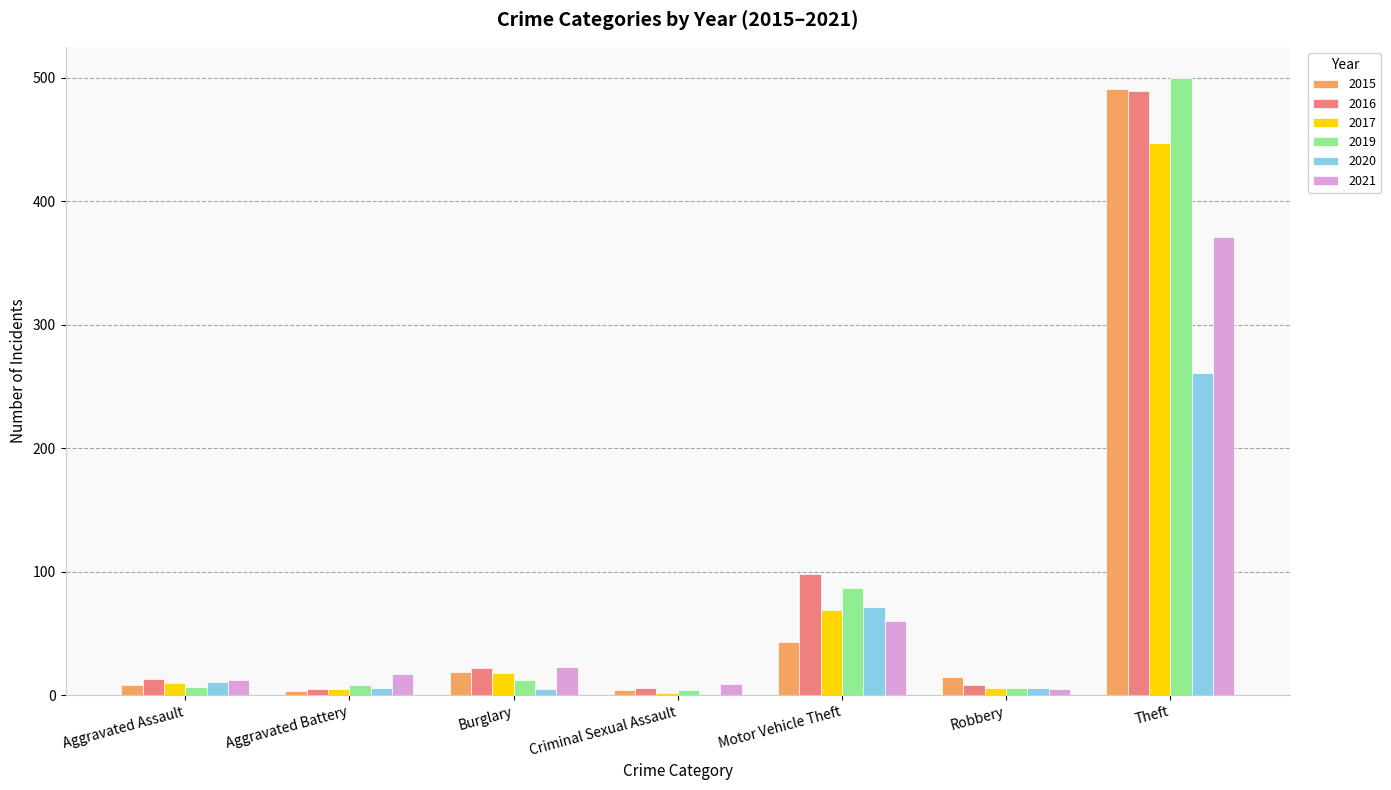

Where is 2019 nearest to the value 252?

Motor Vehicle Theft